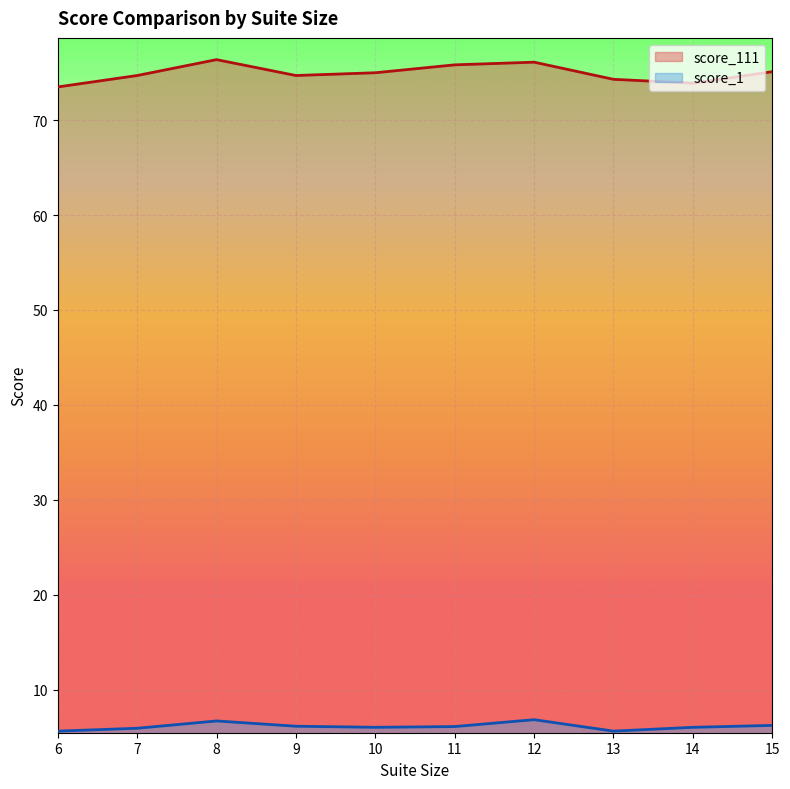

Is it true that score_111 equals 76.4 at 8?

True